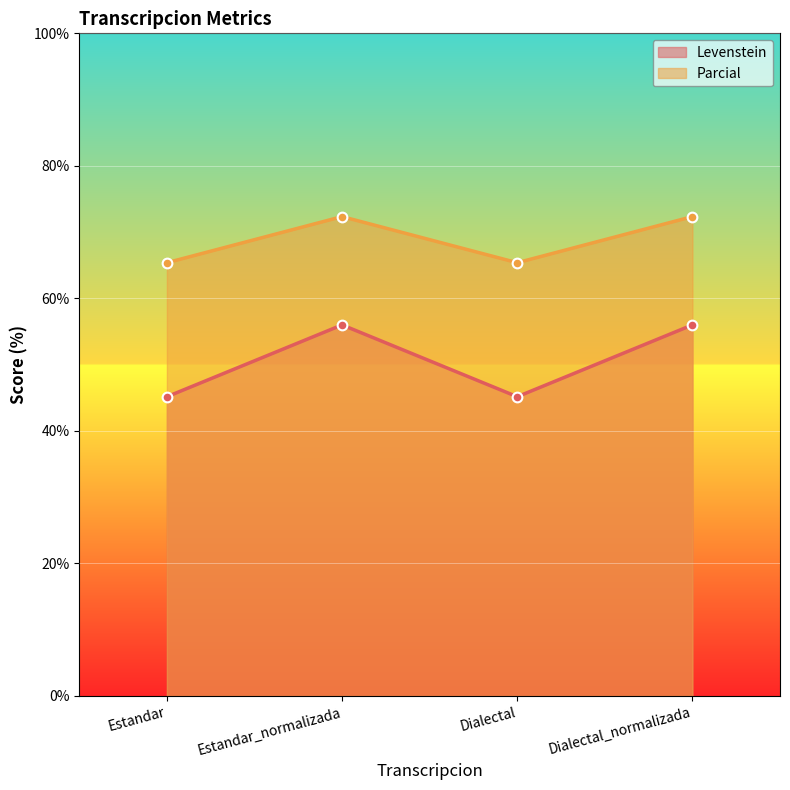

Which series has the largest total across all categories?

Parcial